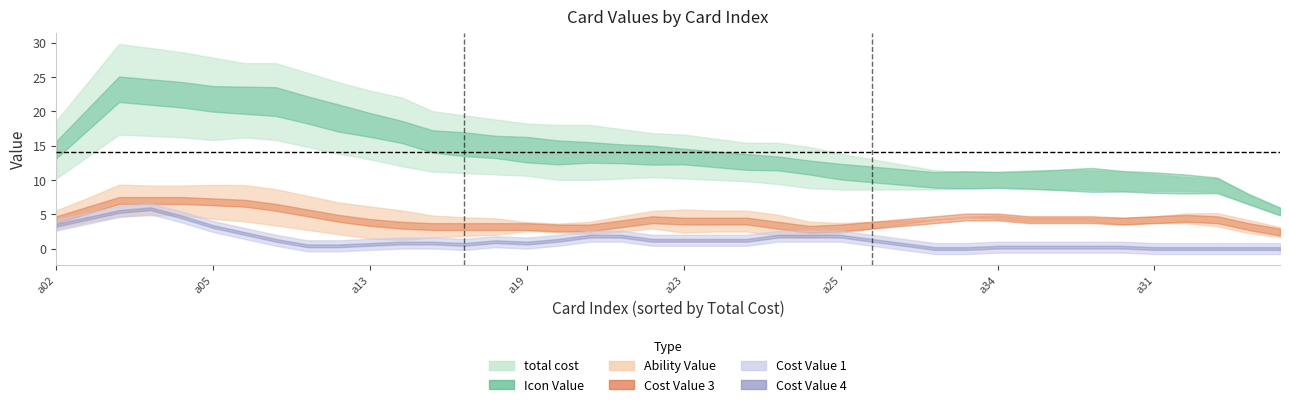

What is the difference between the highest and lowest values at a35?

10